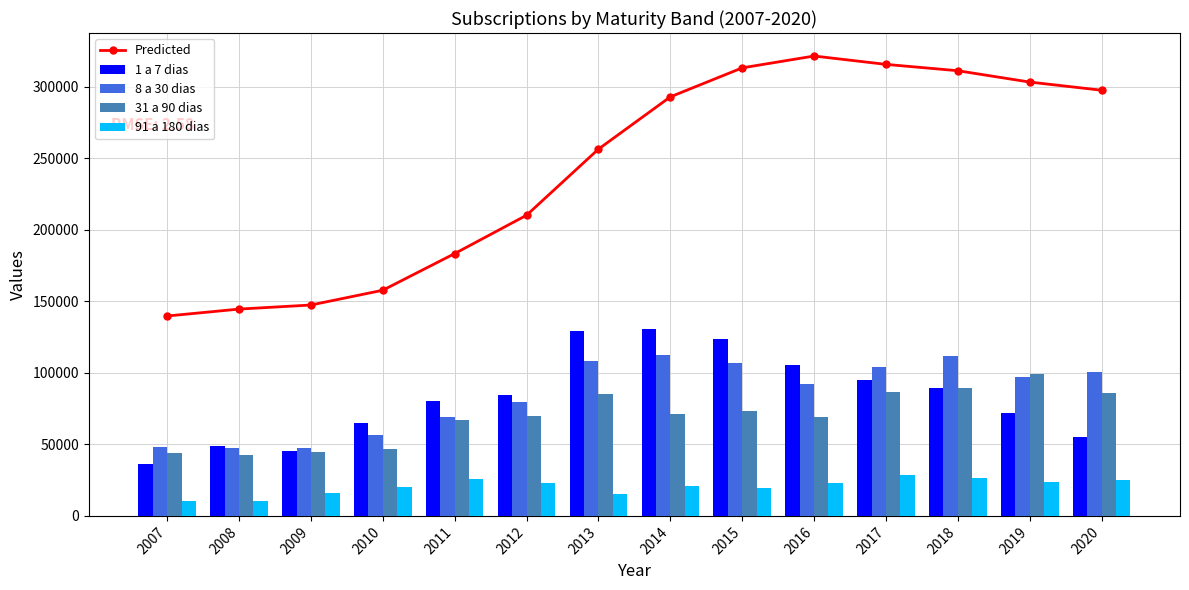

True or false: 31 a 90 dias has a value of 86942.0 at 2017.

True